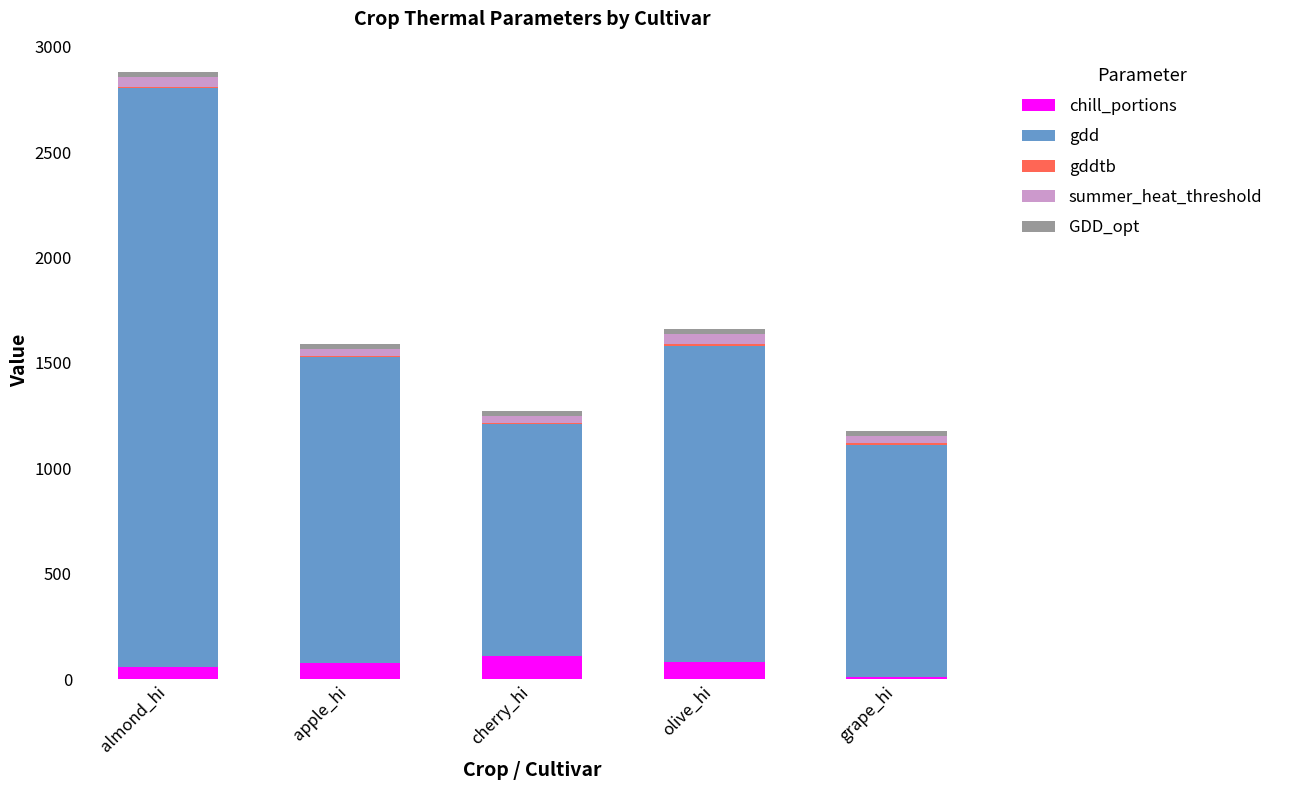

Is it true that chill_portions equals 82.0 at olive_hi?

True